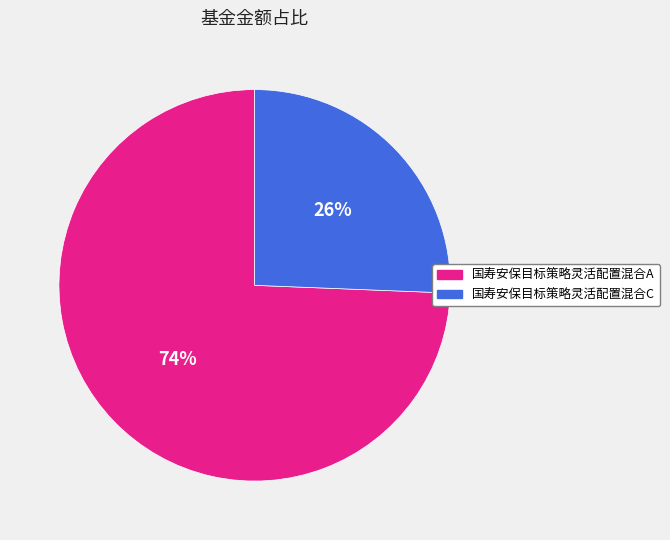

Count the number of slices in the pie.

2